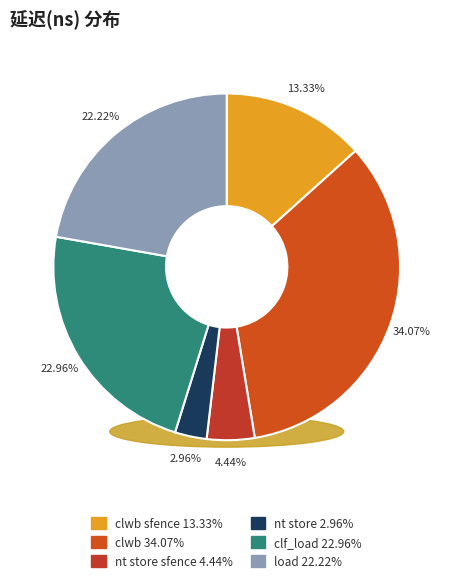

How many slices are in this pie chart?

6